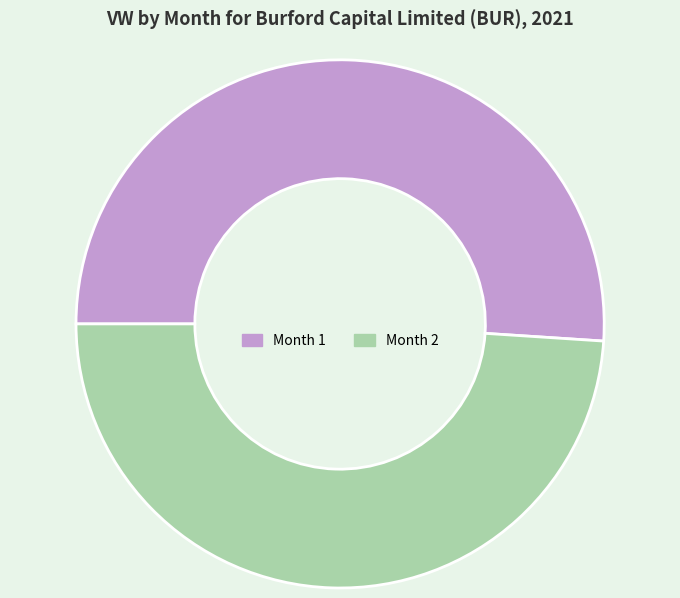

Rank the categories by value from highest to lowest.

Month 1, Month 2